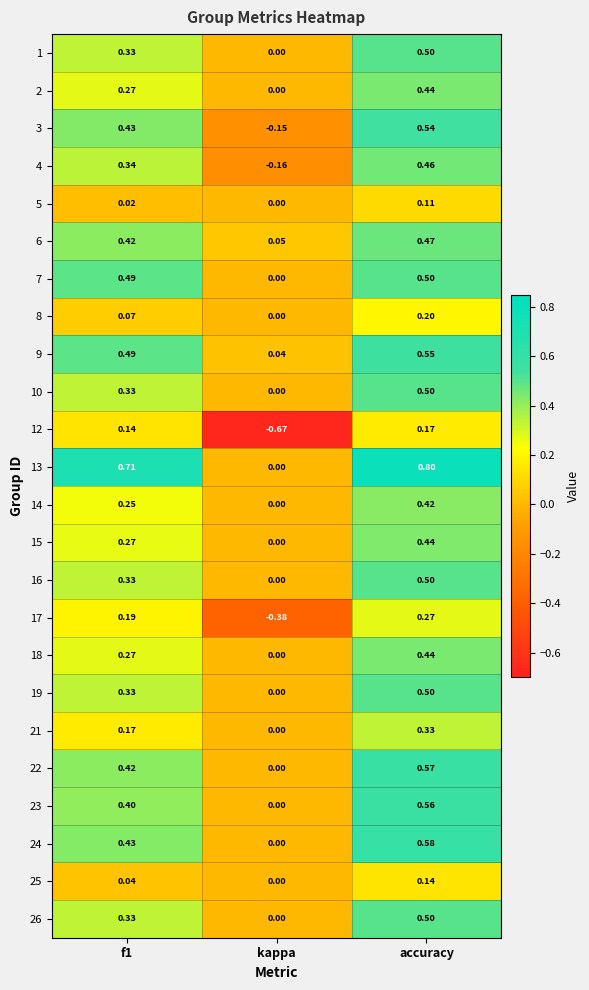

At which label is 7 closest to 0?

kappa